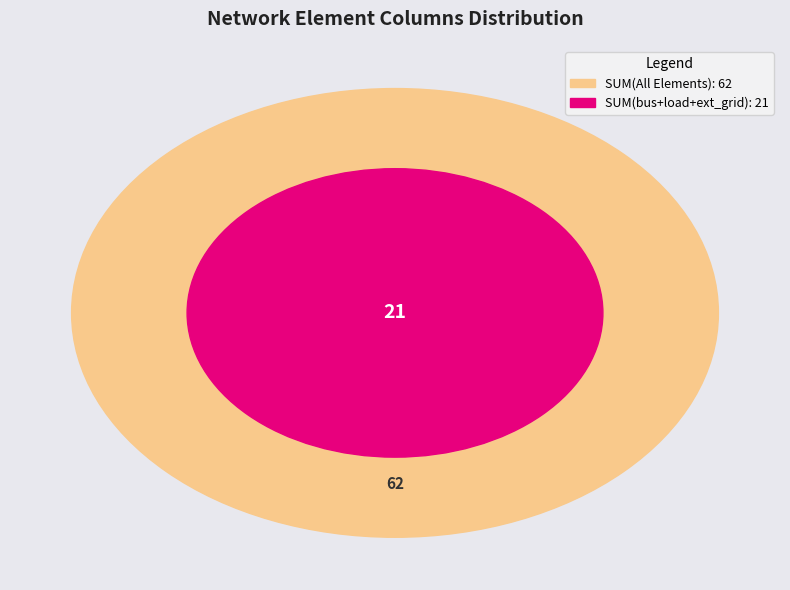

Is the sum of trafo and other greater than half?

No